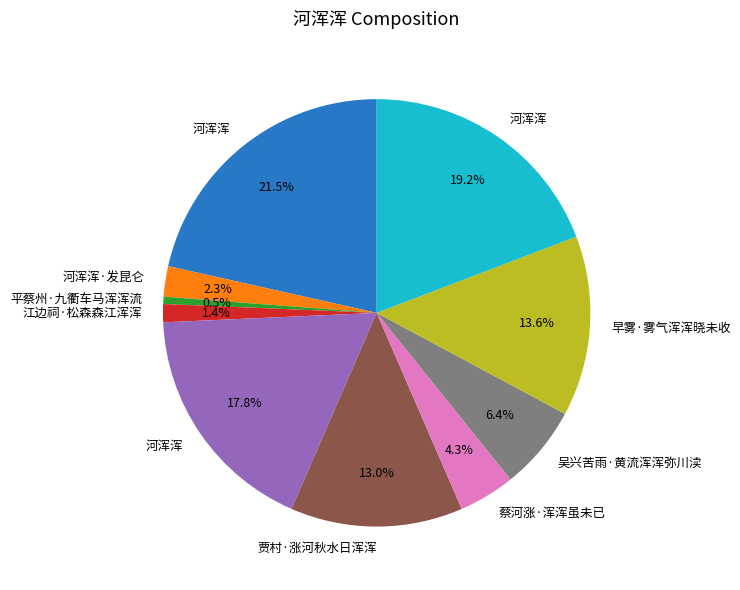

Does any single category account for the majority?

No